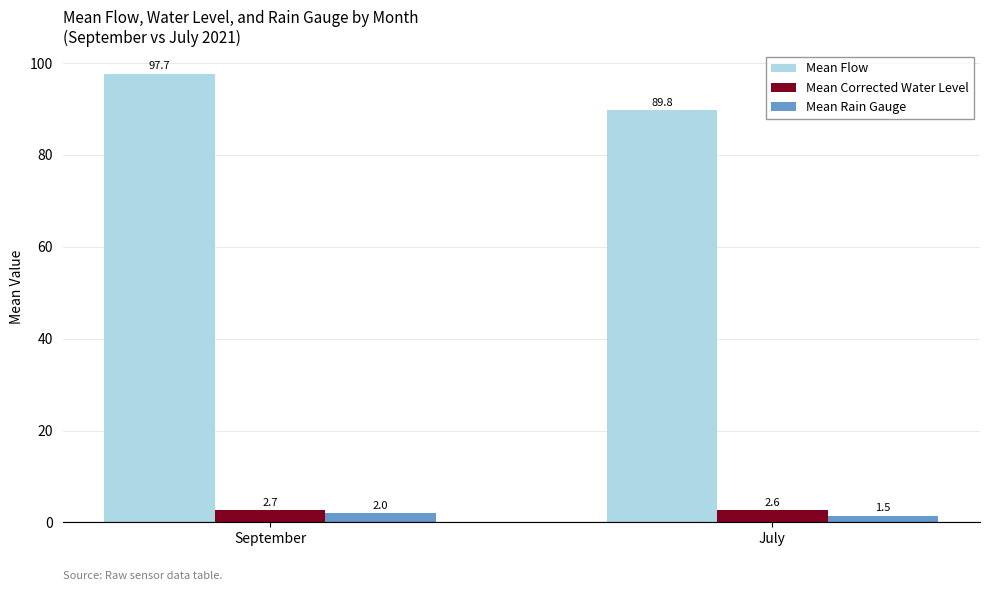

What value does the Mean Corrected Water Level series have at September?

2.7